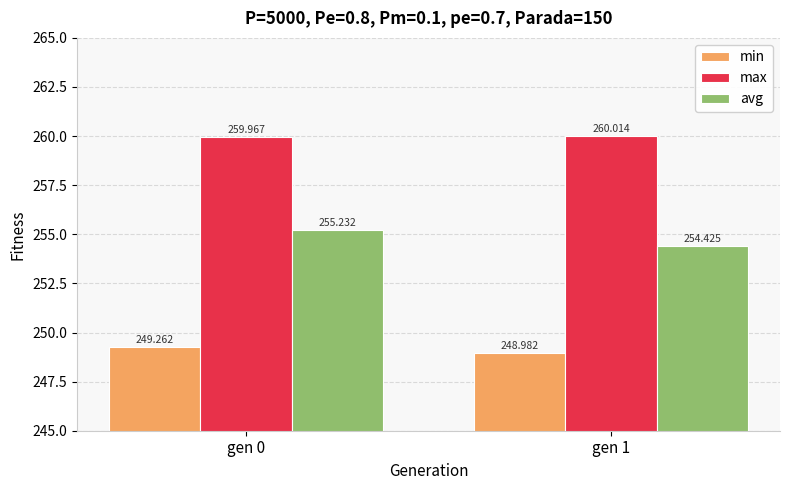

The avg series shows 379.5 at gen 0. True or false?

False